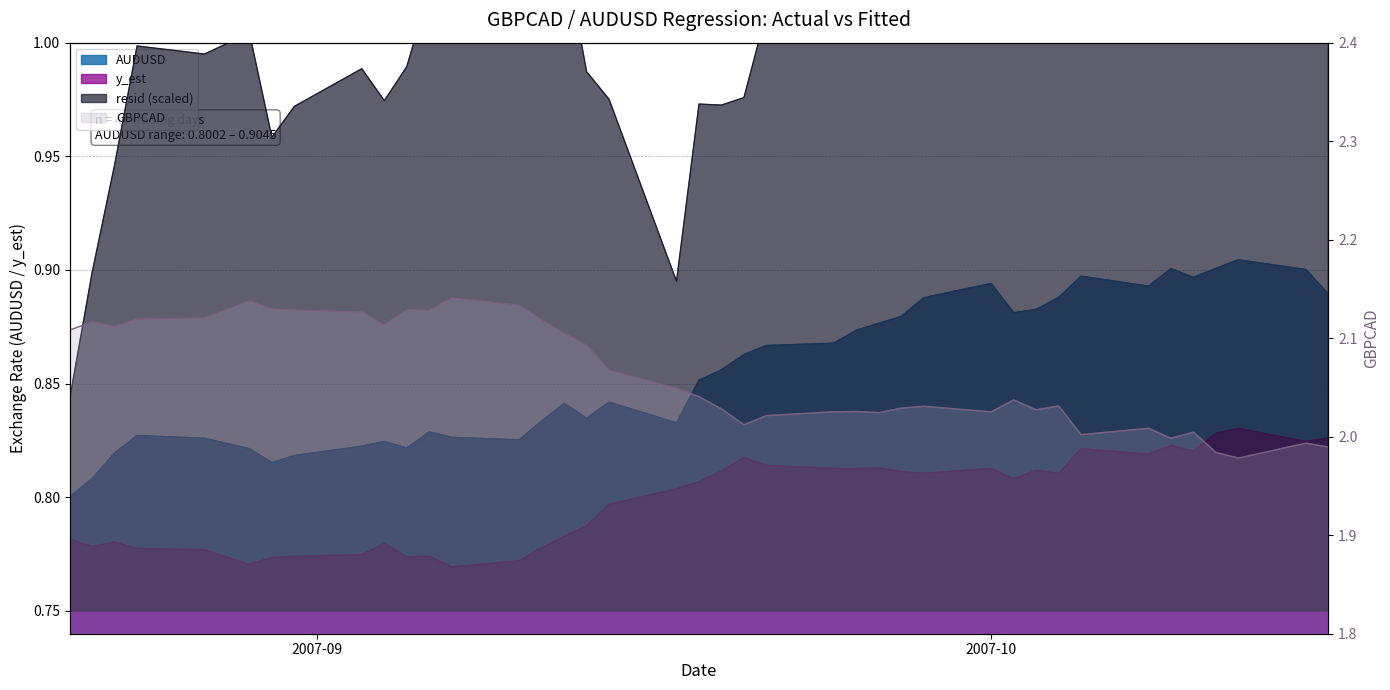

How many interior local peaks (higher than both neighbors) does the data have?

11